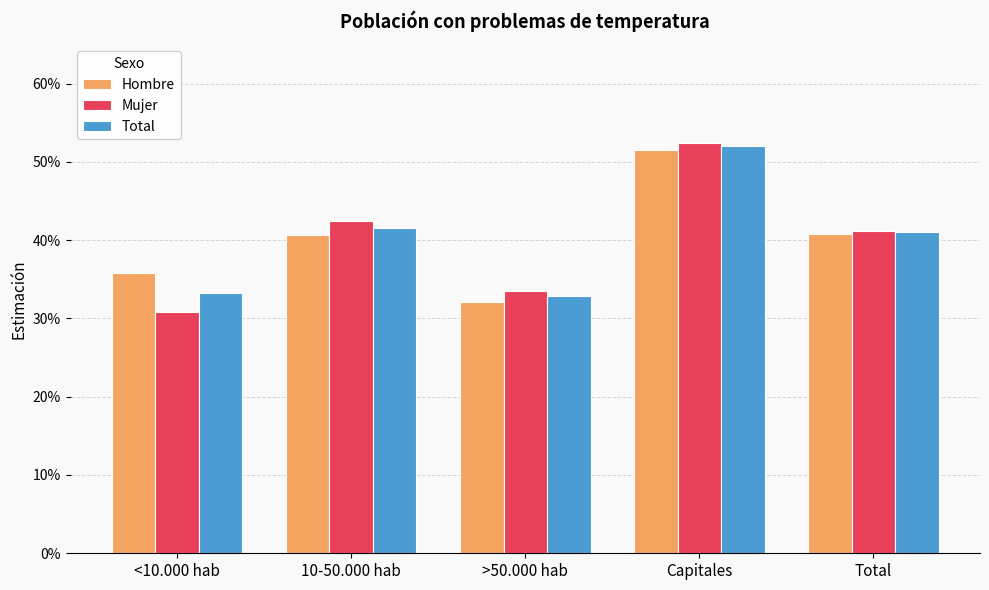

What is the average value of the Mujer series?

0.4